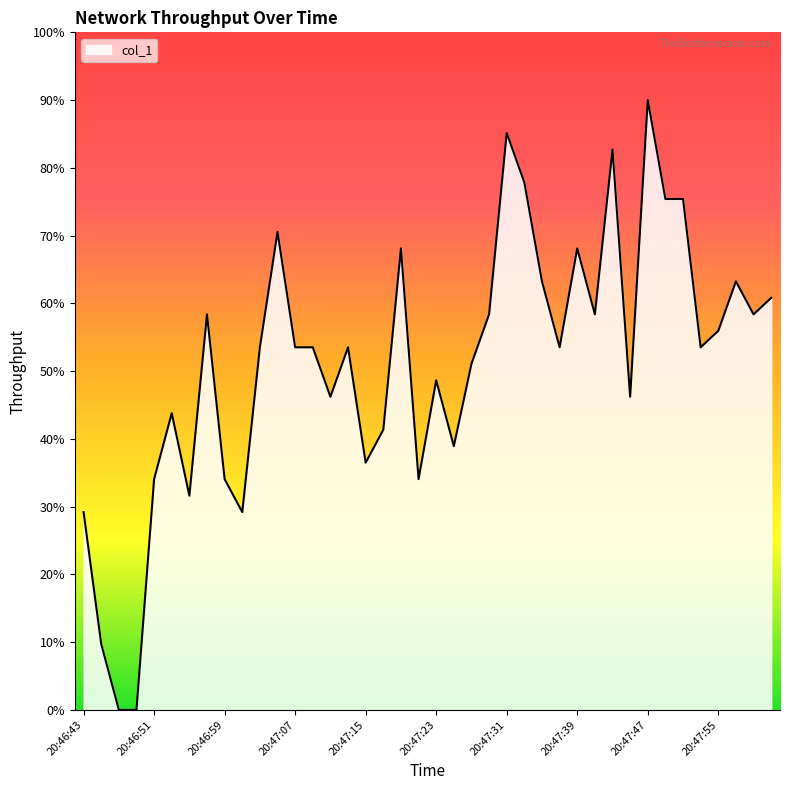

What is the greatest value displayed?

90.0